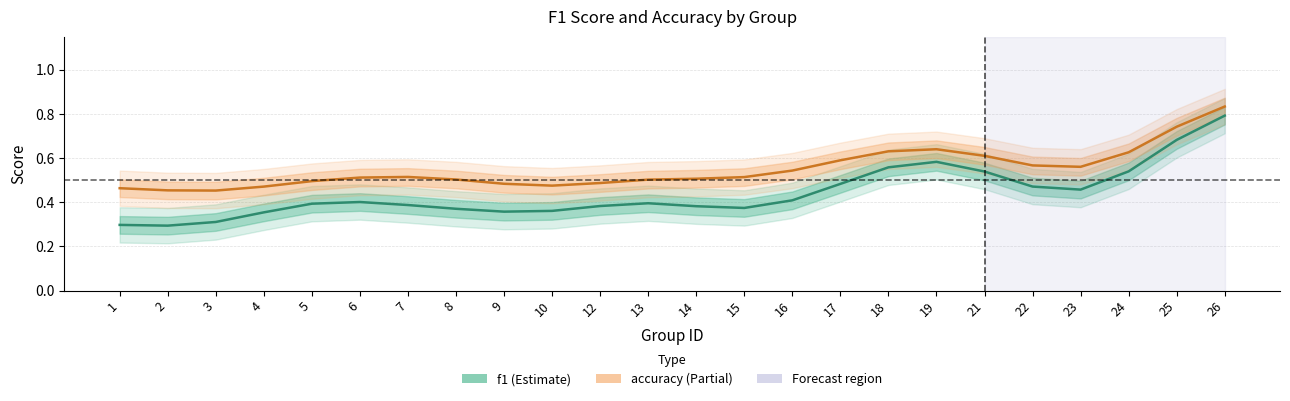

True or false: accuracy and f1 cross at least once.

False